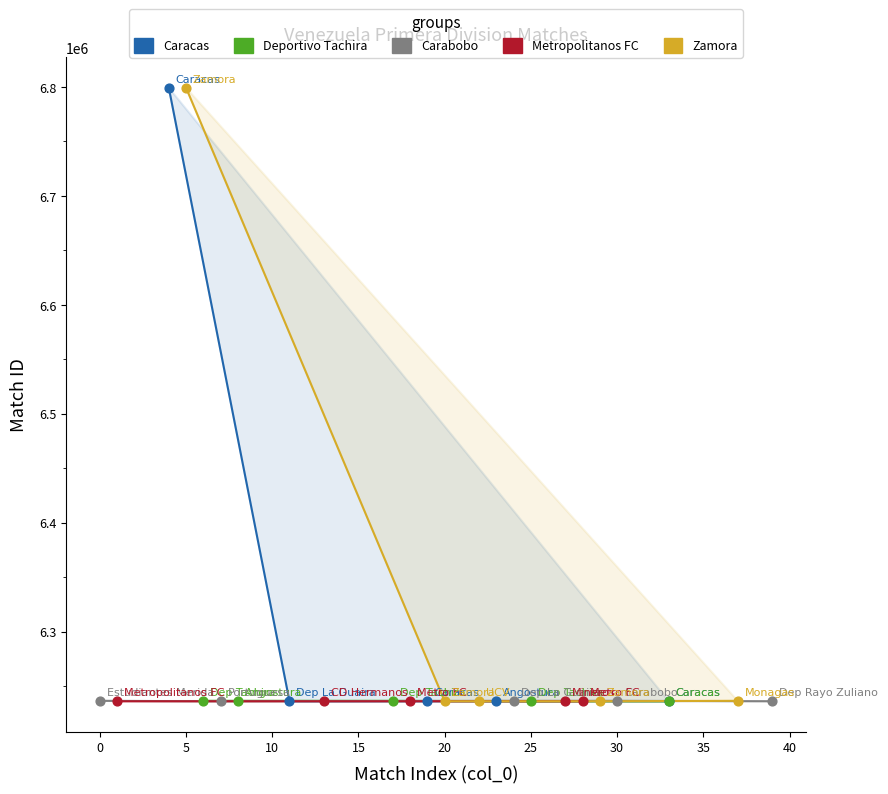

Which series has the largest Y range (max minus min)?

Caracas